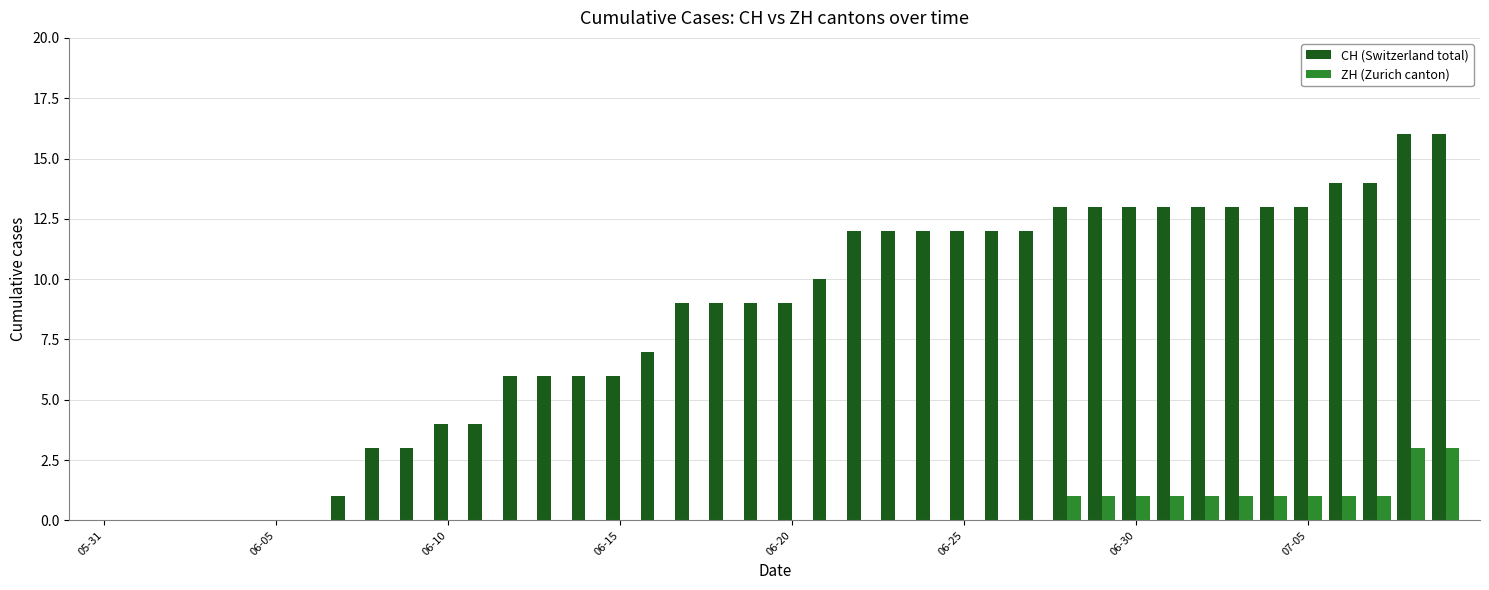

Which series has the largest total across all categories?

CH (Switzerland total)